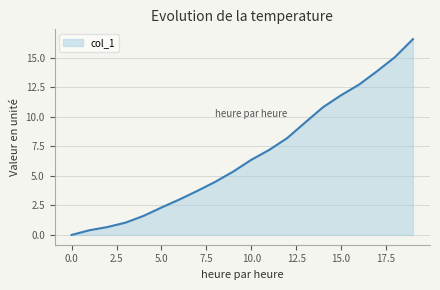

Reading right to left, transcribe all the data shown in this chart.

16.6	15.1	13.9	12.7	11.8	10.8	9.5	8.2	7.2	6.4	5.4	4.5	3.7	3.0	2.3	1.6	1.0	0.7	0.4	0.0